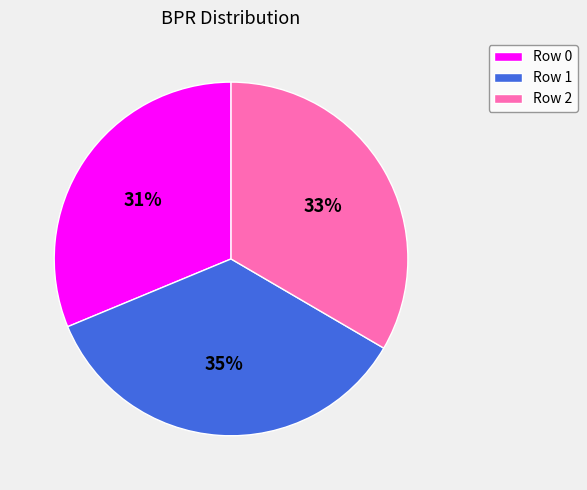

To the nearest percent, what portion does Row 0 represent?

31%